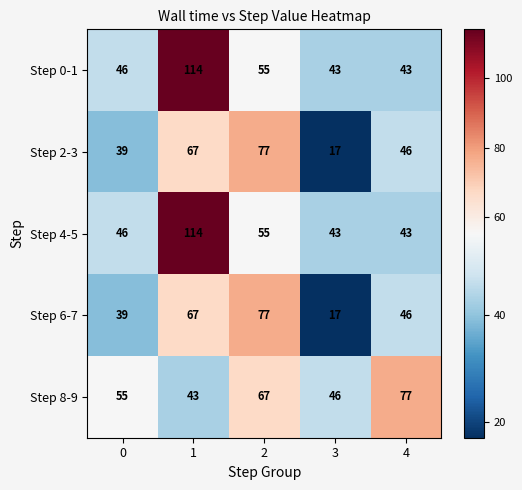

The Step 4-5 series shows 43 at 4. True or false?

True